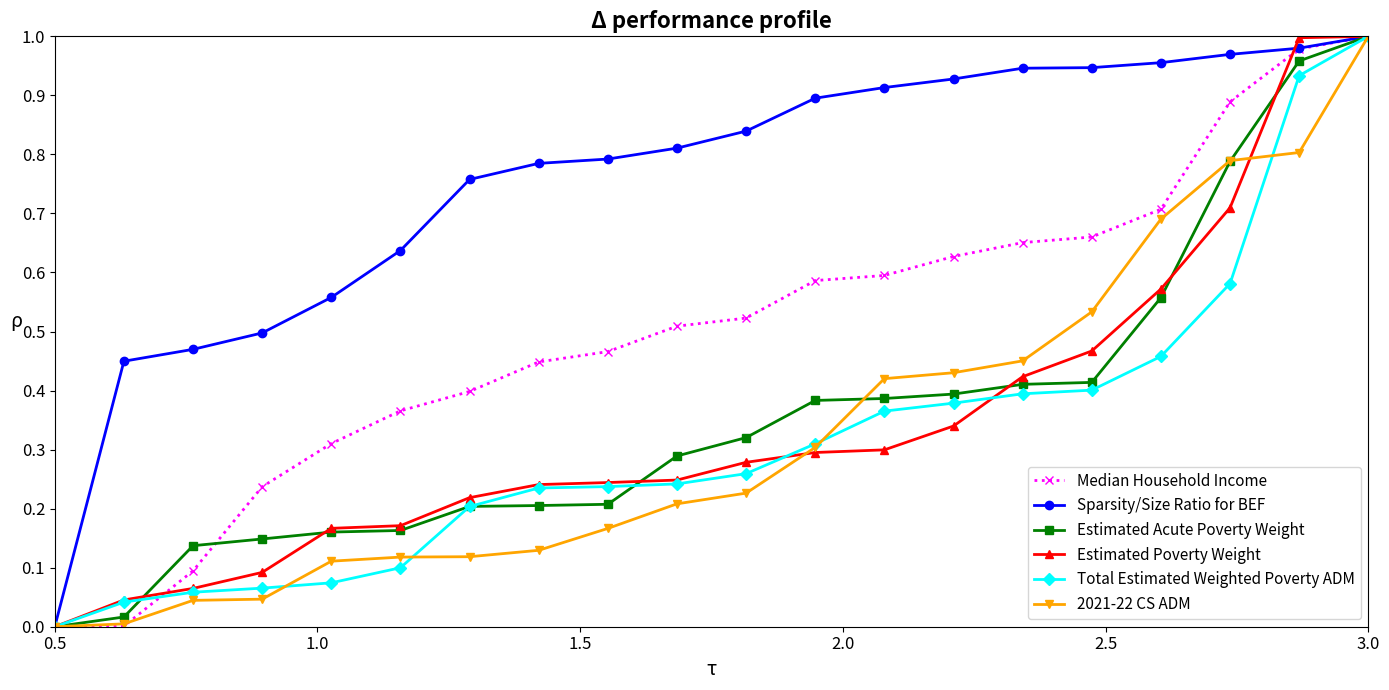

Which series has the largest total across all categories?

Sparsity/Size Ratio for BEF